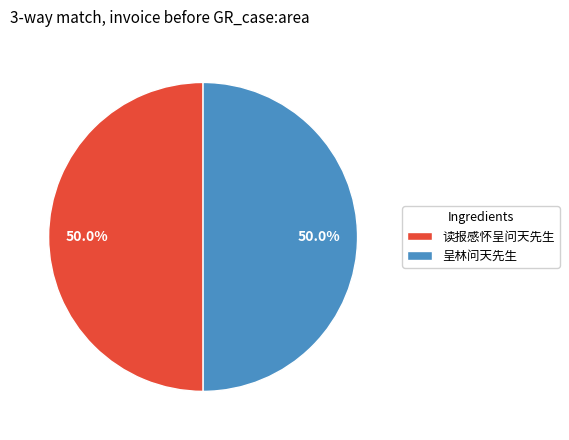

The 读报感怀呈问天先生 slice represents 50% of the pie. True or false?

True